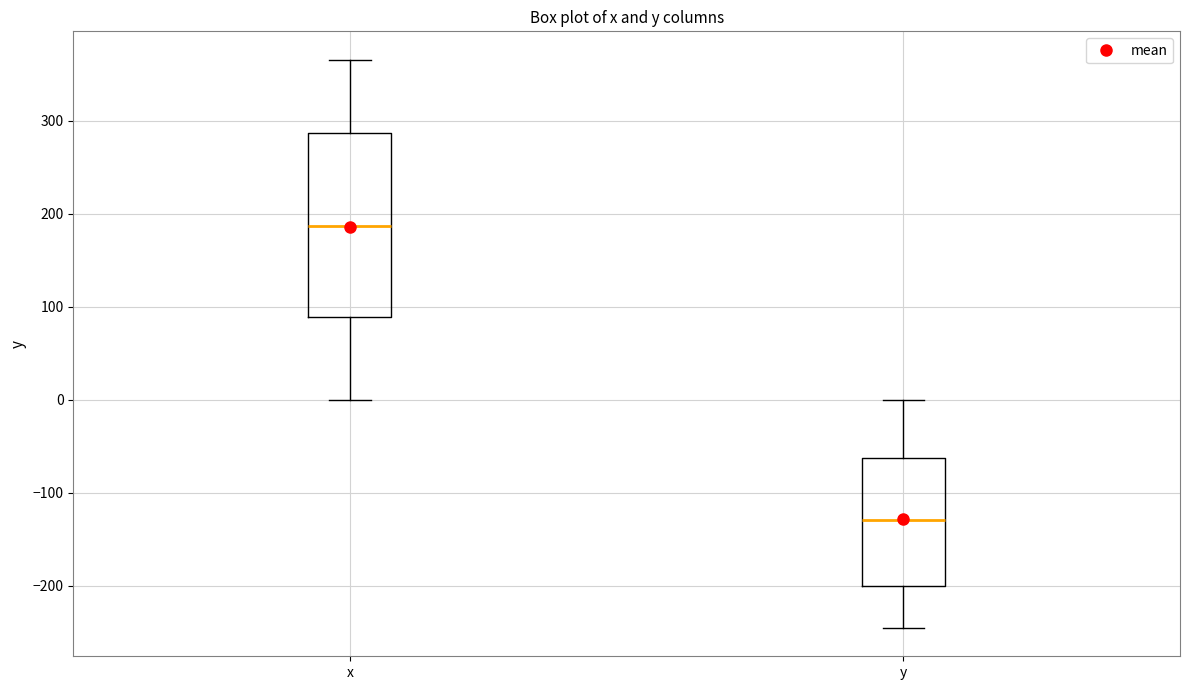

Reading left to right, read every box against the y-axis: the position of its median line, the range the box covers, and the ends of its whiskers. The values are not printed on the chart, so give them approximately, as read against the axis.

x: median 190, box 90 to 290, whiskers 0 to 370
y: median -130, box -200 to -60, whiskers -240 to 0